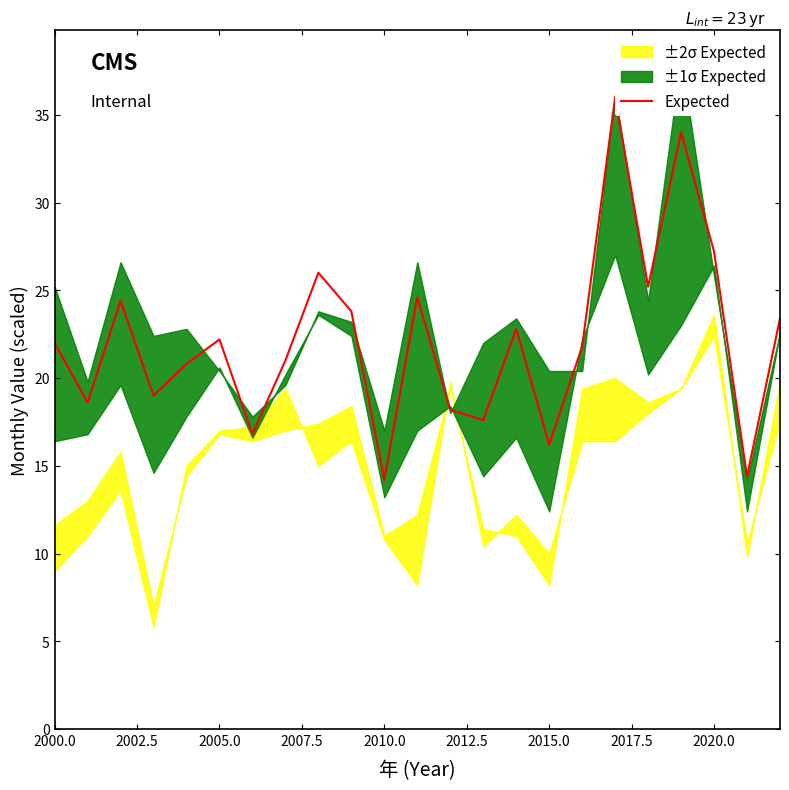

What is the sum of all values?

510.2